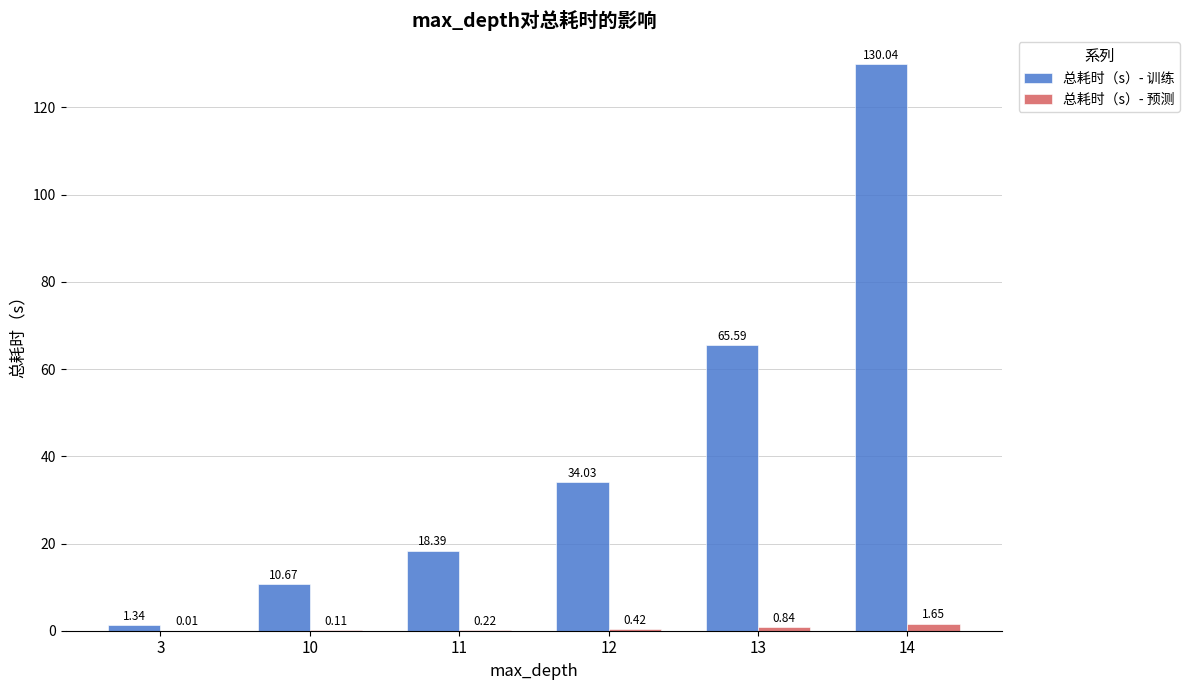

Which series changed the most between 12 and 13?

总耗时（s）- 训练